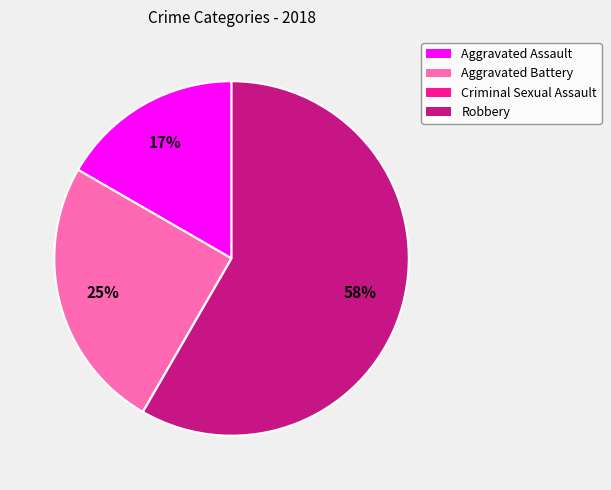

Is it true that Aggravated Battery is 38% of the pie?

False